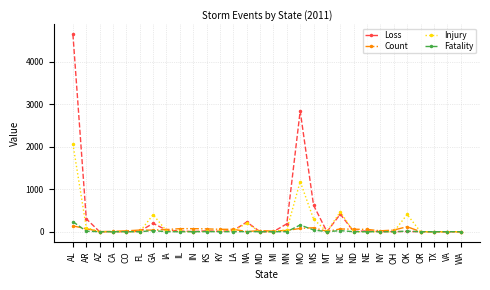

Count the number of categories in the chart.

30